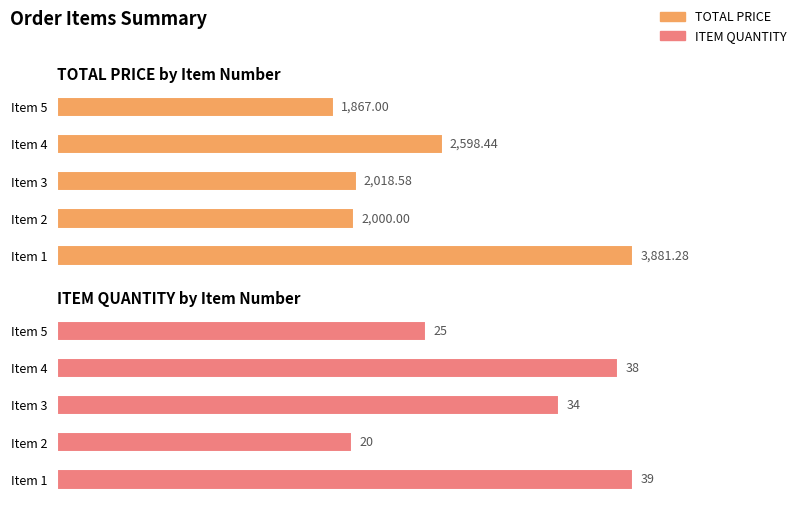

Rank the series by their average value, from highest to lowest.

TOTAL PRICE, ITEM QUANTITY